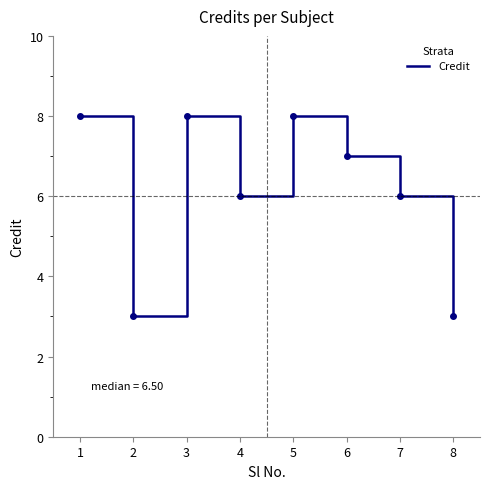

Approximately how many times larger is the value at 1 compared to 5?

1.0